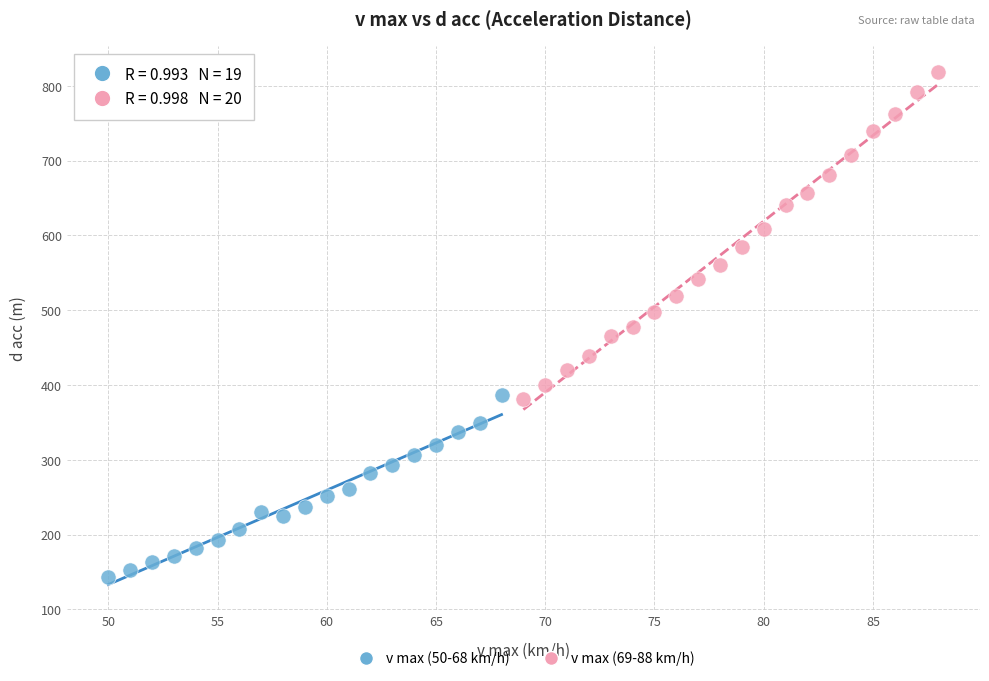

Which series has the widest spread of Y values?

v max (69-88 km/h)